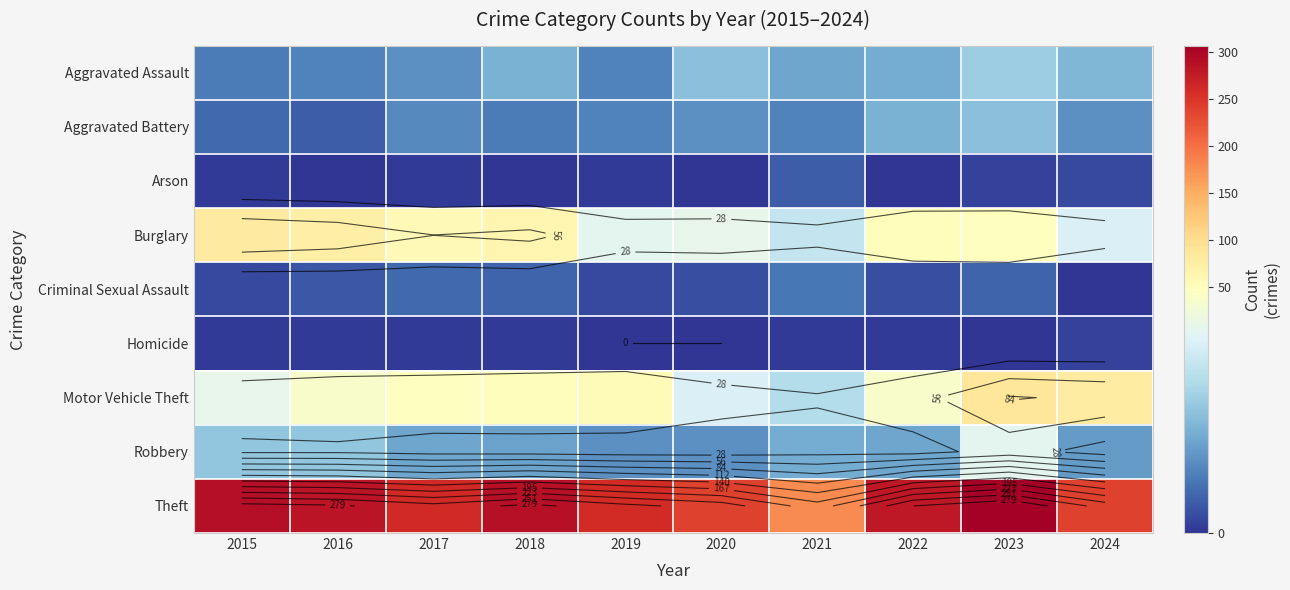

Read the Homicide value at 2017.

1